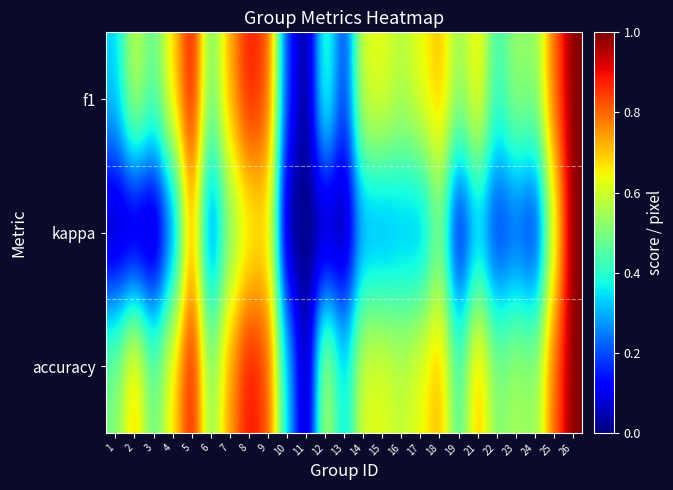

Which series changed the most between 12 and 19?

accuracy